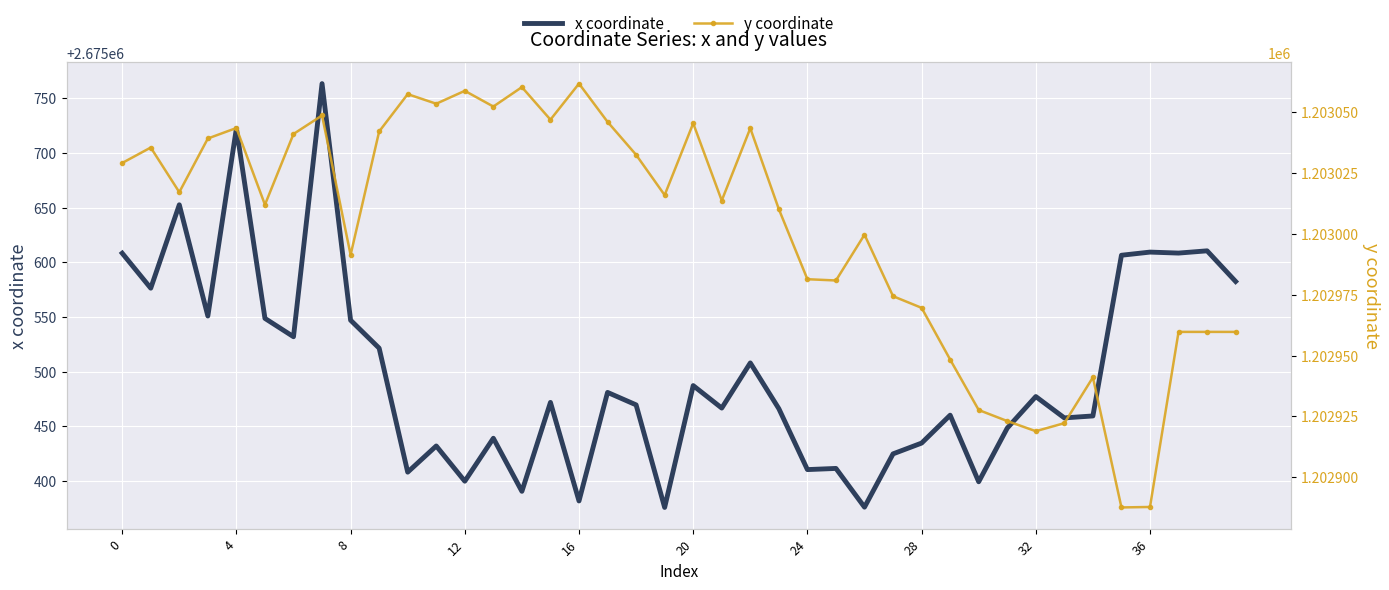

True or false: y coordinate has a value of 675664.8 at 12.

False